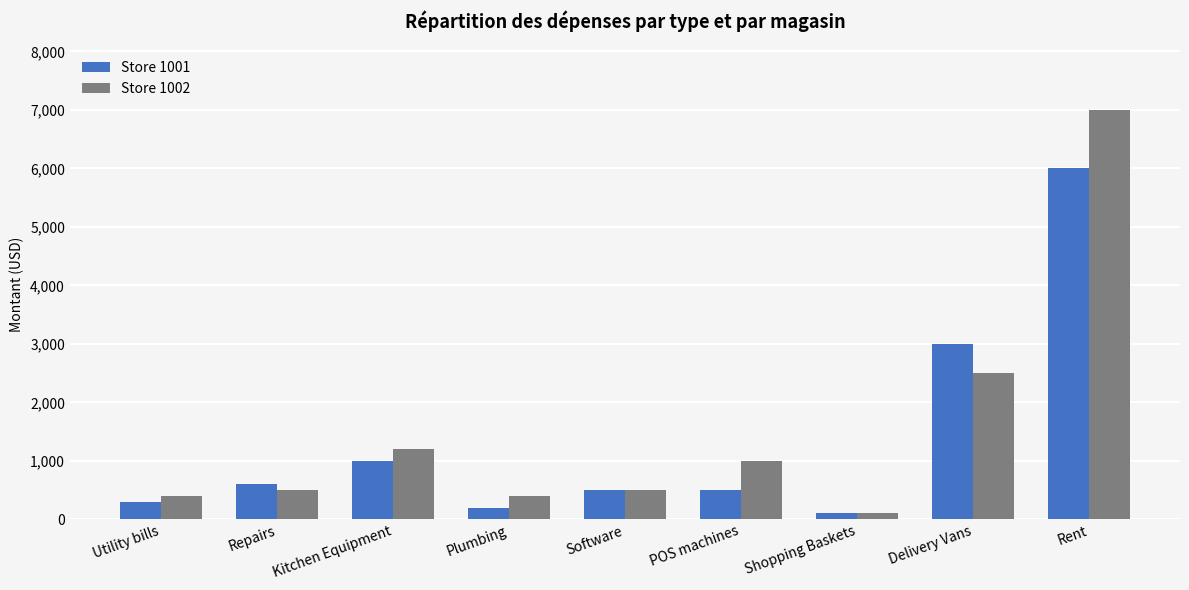

Reading left to right, transcribe all the data shown in this chart.

Store 1001: Utility bills=300	Repairs=600	Kitchen Equipment=1000	Plumbing=200	Software=500	POS machines=500	Shopping Baskets=100	Delivery Vans=3000	Rent=6000
Store 1002: Utility bills=400	Repairs=500	Kitchen Equipment=1200	Plumbing=400	Software=500	POS machines=1000	Shopping Baskets=100	Delivery Vans=2500	Rent=7000